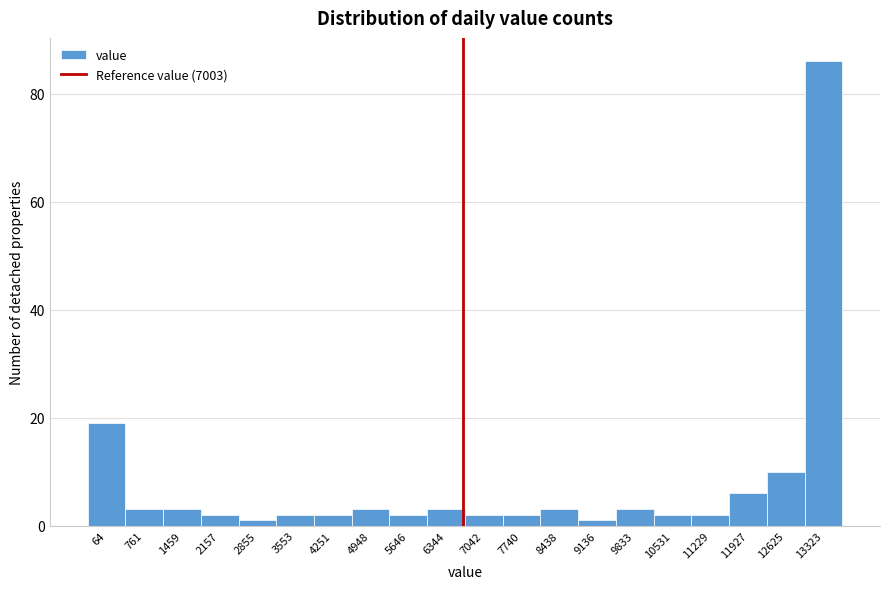

Reading left to right, list all the values displayed in this chart.

64=19	761=3	1459=3	2157=2	2855=1	3553=2	4251=2	4948=3	5646=2	6344=3	7042=2	7740=2	8438=3	9136=1	9833=3	10531=2	11229=2	11927=6	12625=10	13323=86